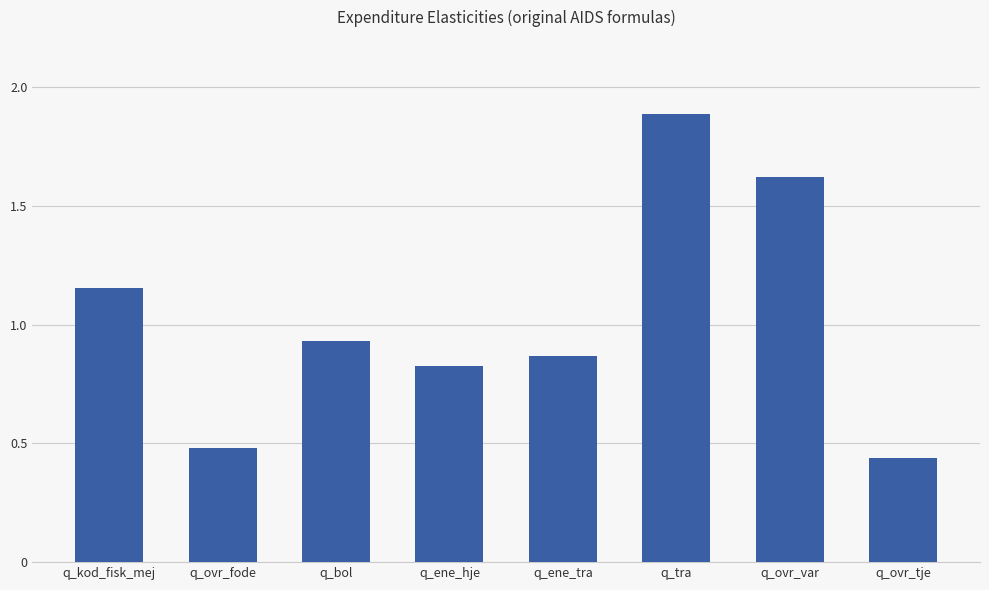

The chart shows a value of 0.5 at q_ovr_fode. True or false?

True